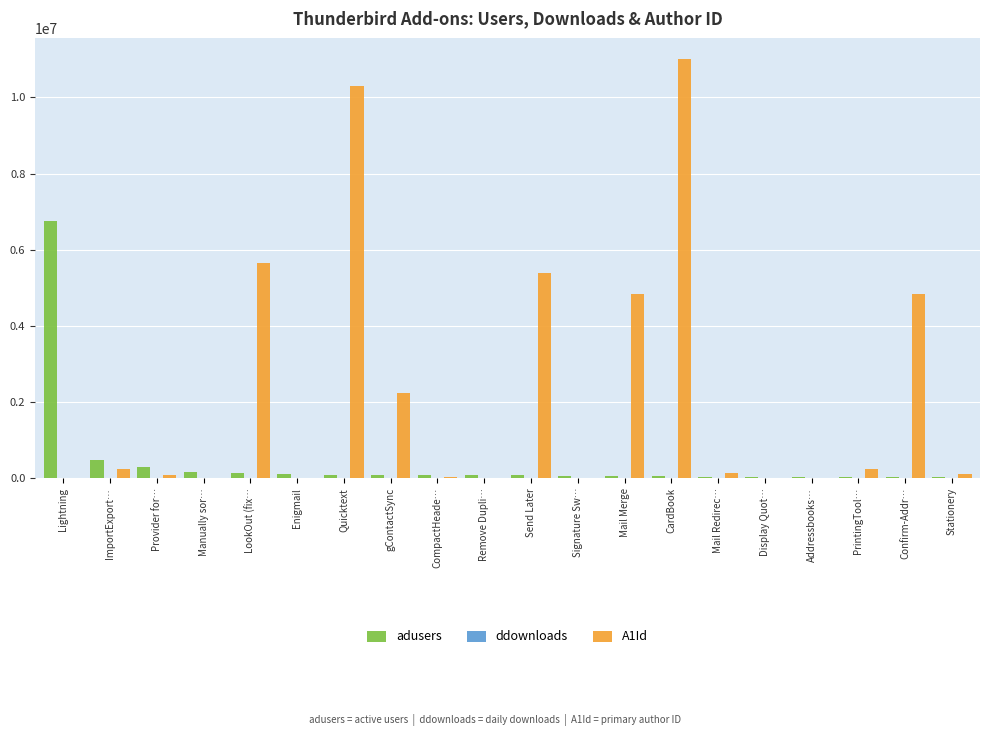

What is the maximum value shown in the chart?

11011018